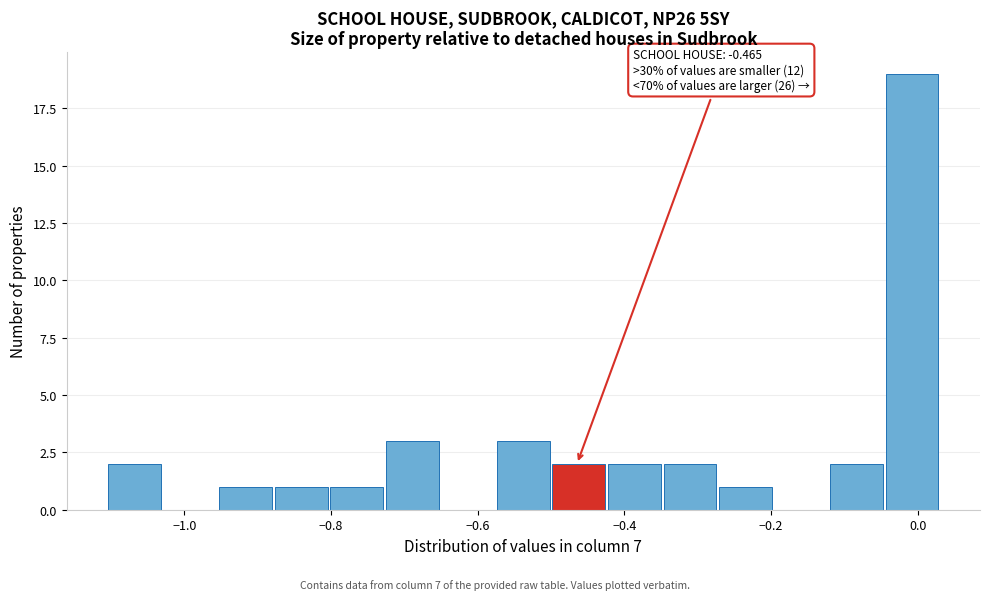

Read against the x-axis, roughly where is the centre of the tallest bar?

0.00